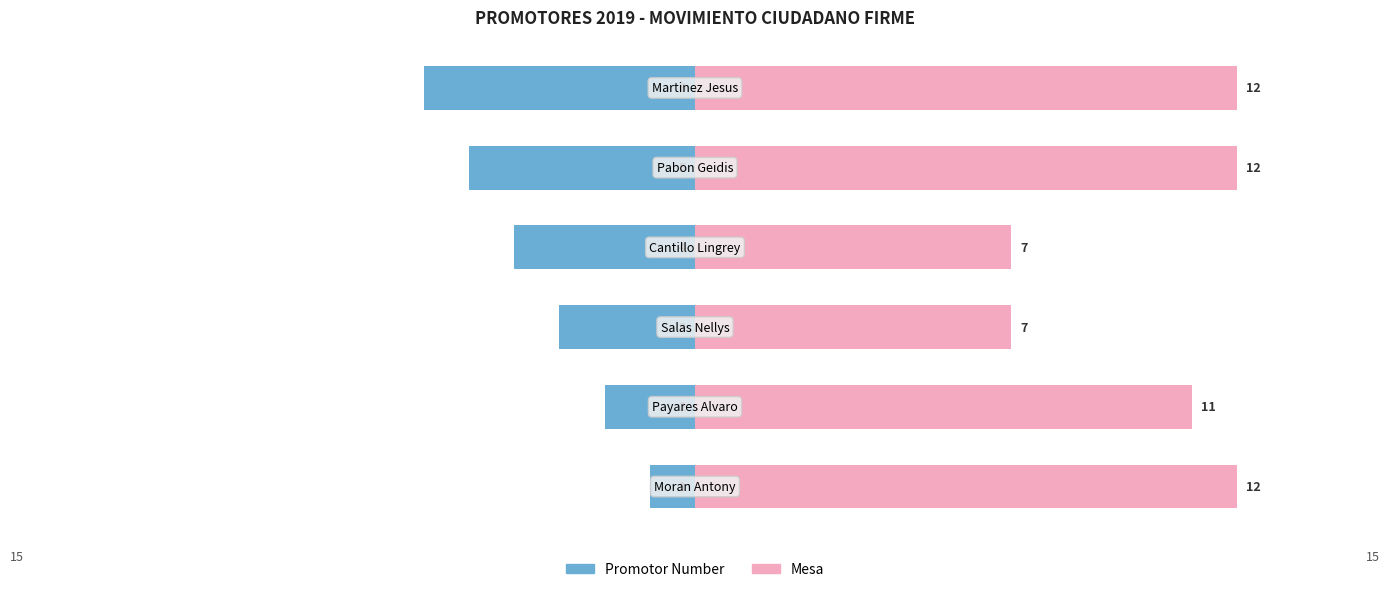

List the series in order of their overall mean, highest first.

Mesa, Promotor Number